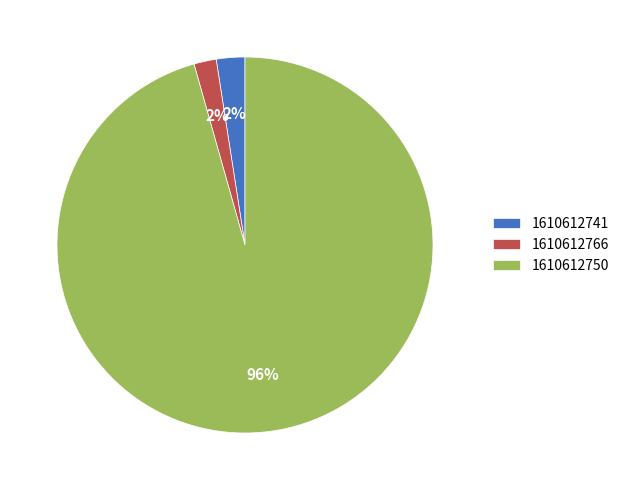

Is 1610612741 the majority of the pie?

No